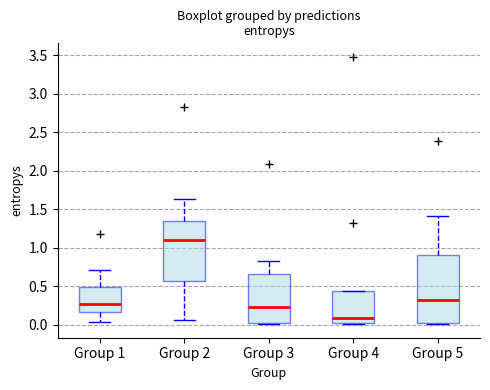

Reading left to right, transcribe this box plot: for each box, give where its median line is, the range the box spans, and where its two whiskers end, as read against the y-axis. The values are not printed on the chart, so give them approximately, as read against the axis.

Group 1: median 0.25, box 0.15 to 0.50, whiskers 0.05 to 0.70
Group 2: median 1.10, box 0.55 to 1.35, whiskers 0.05 to 1.65
Group 3: median 0.25, box 0.00 to 0.65, whiskers 0.00 (just below the box's lower edge) to 0.80
Group 4: median 0.10, box 0.00 to 0.45, whiskers 0.00 to 0.45
Group 5: median 0.30, box 0.00 to 0.90, whiskers 0.00 to 1.40